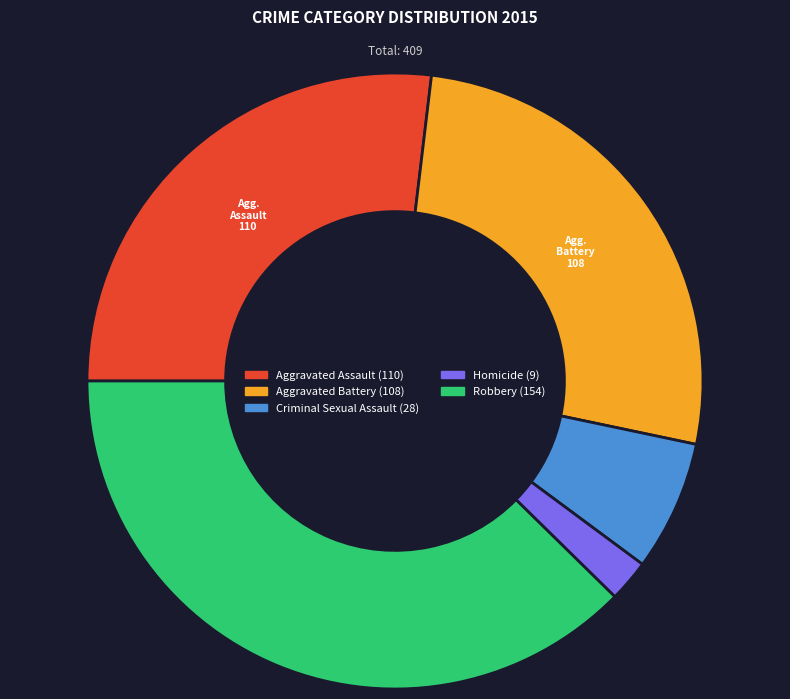

How many slices are in this pie chart?

5